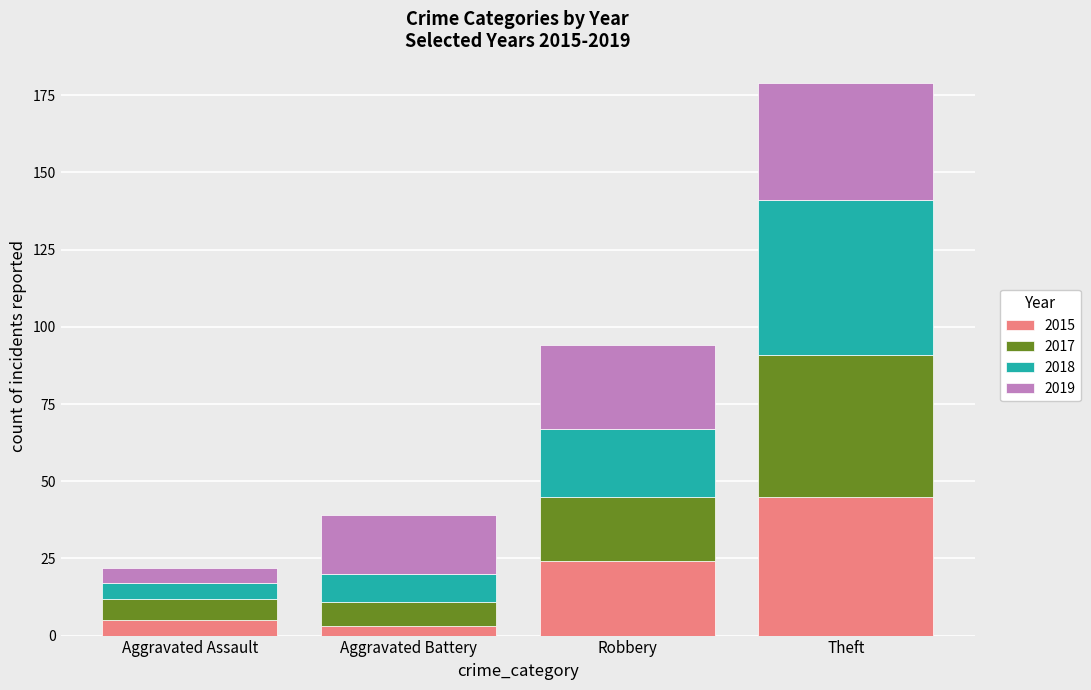

What is the highest value of the 2015 series?

45